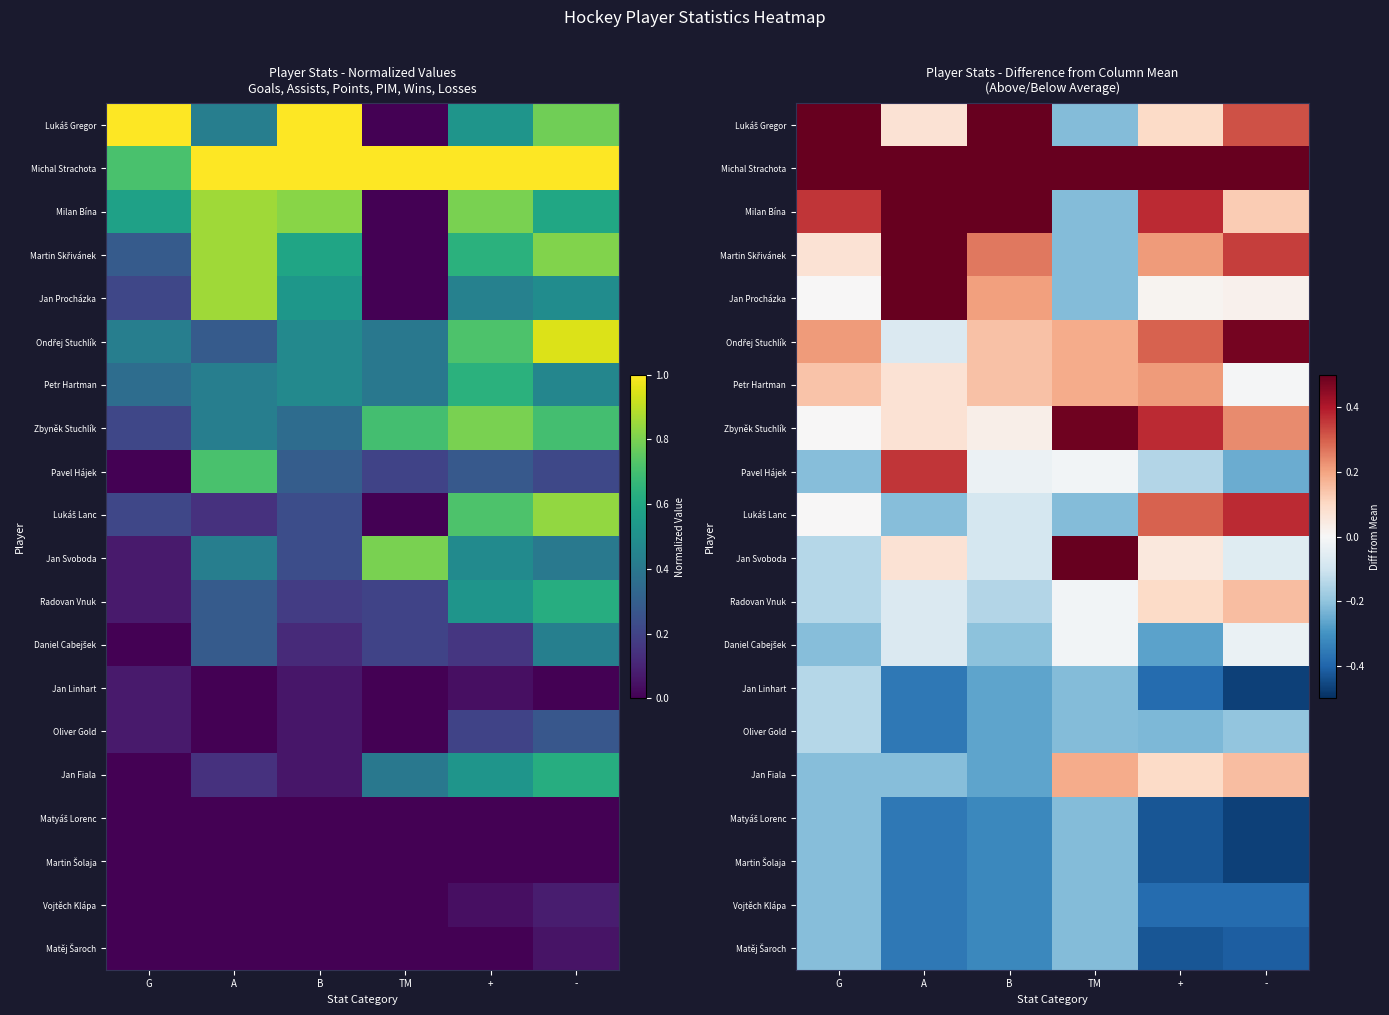

Which label corresponds to the smallest value in the chart?

-